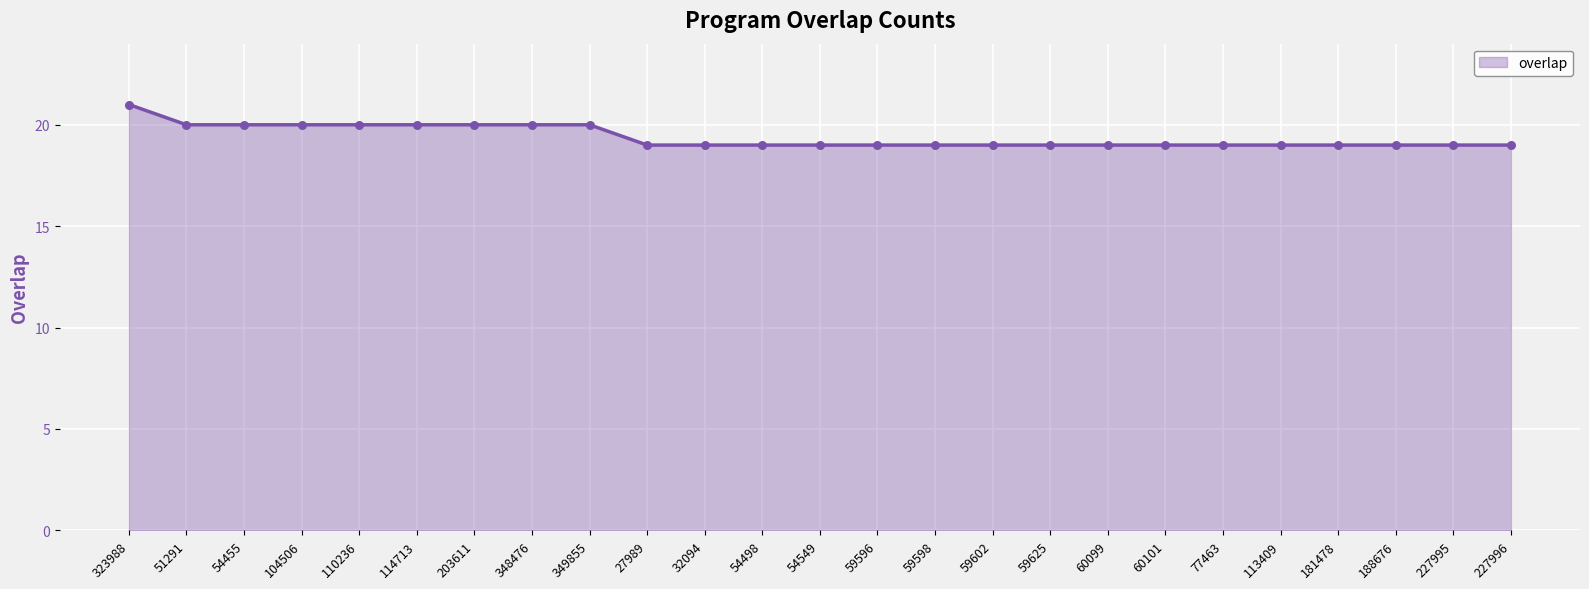

Which has a higher value, 60101 or 114713?

114713